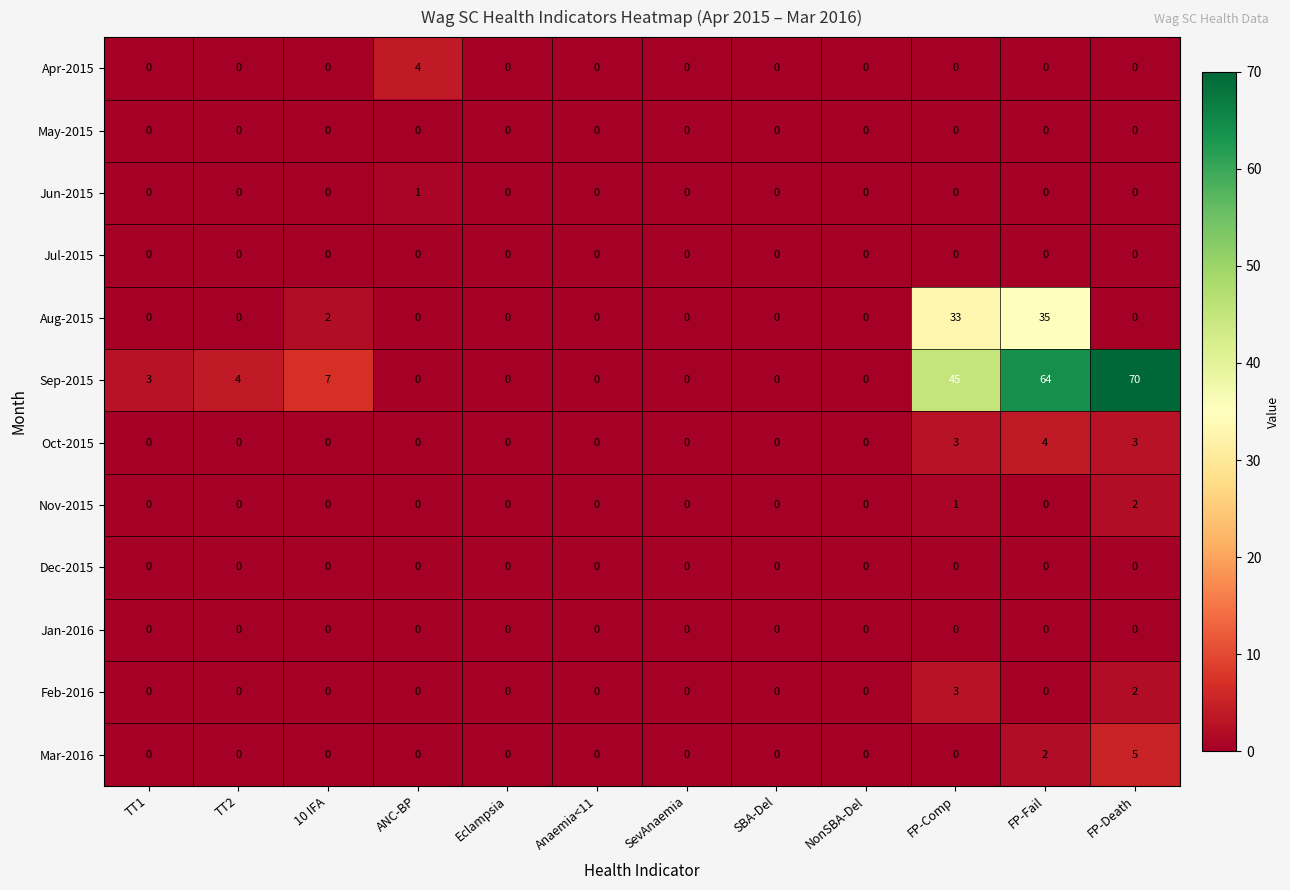

Which series has the largest range (max minus min)?

Sep-2015